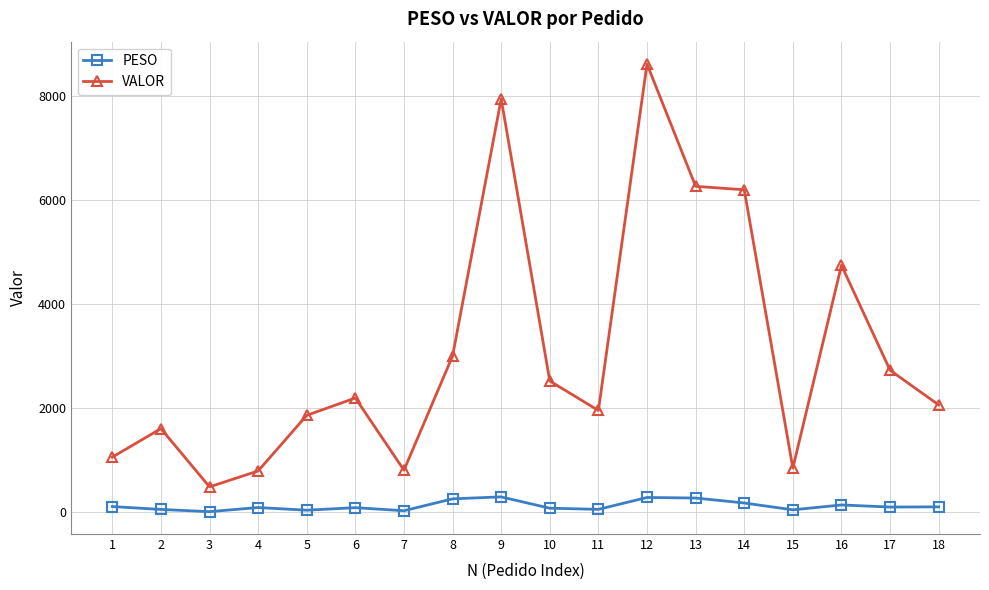

Where is the first local maximum for VALOR?

2